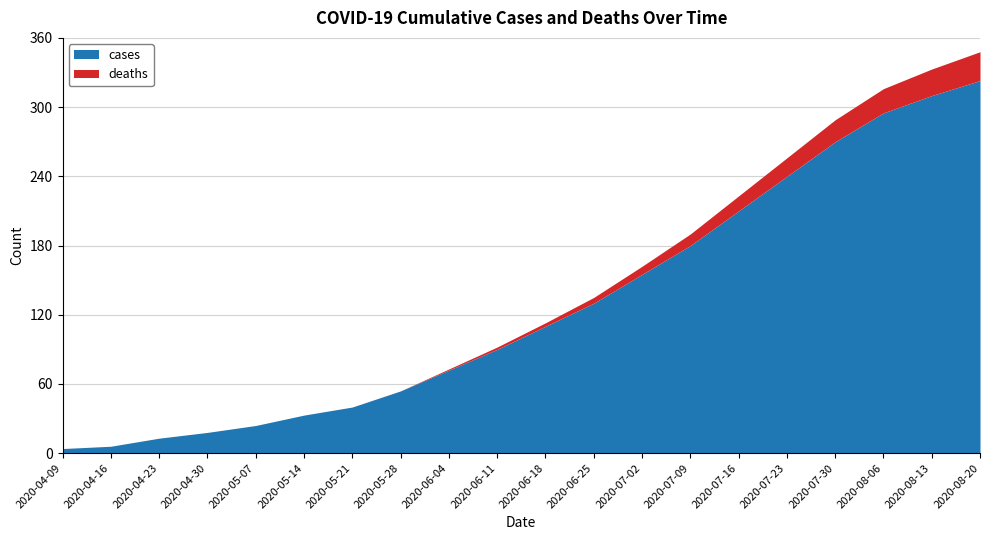

Is it true that cases equals 211 at 2020-06-25?

False